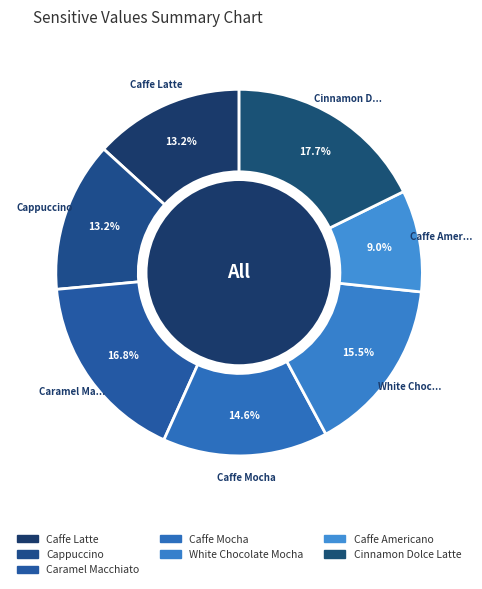

How many segments does this pie chart have?

7